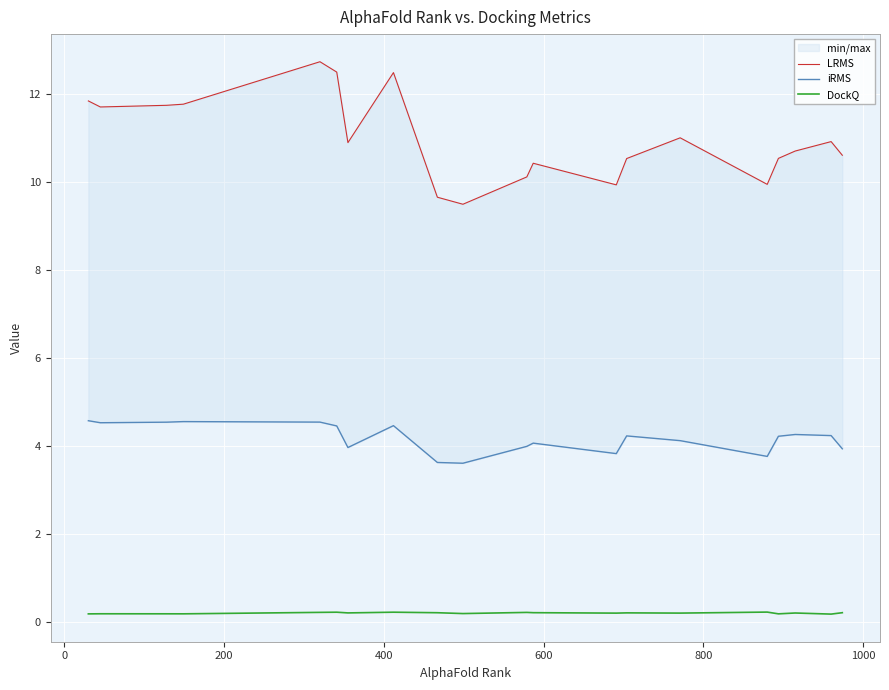

True or false: LRMS and iRMS intersect in this chart.

False